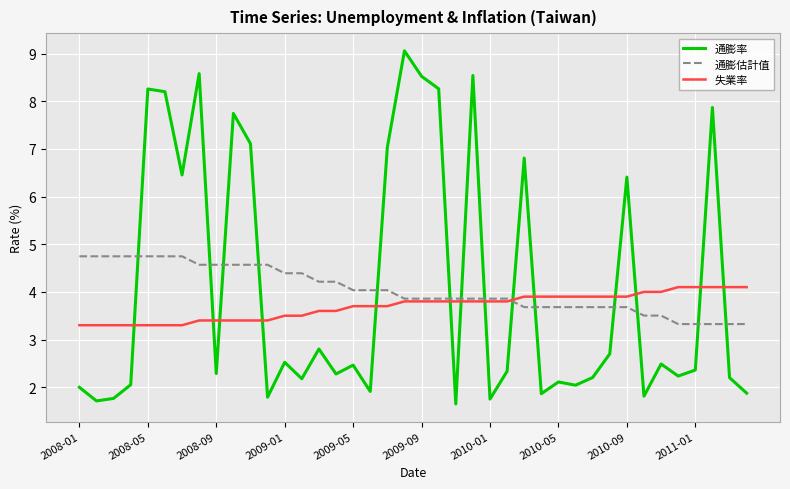

True or false: 通膨估計值 and 失業率 cross at least once.

True